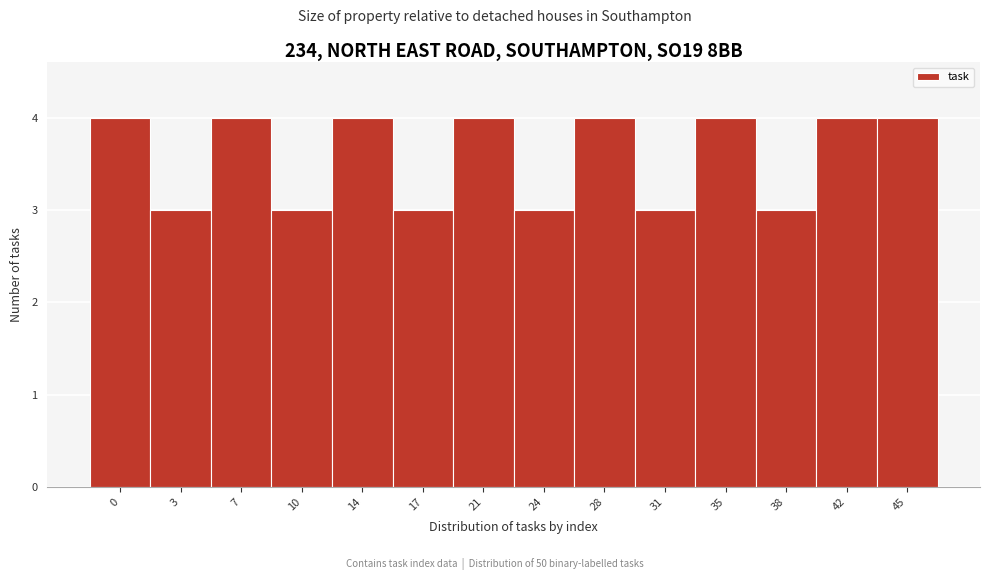

Reading left to right, list all the values displayed in this chart.

0=4	3=3	7=4	10=3	14=4	17=3	21=4	24=3	28=4	31=3	35=4	38=3	42=4	45=4